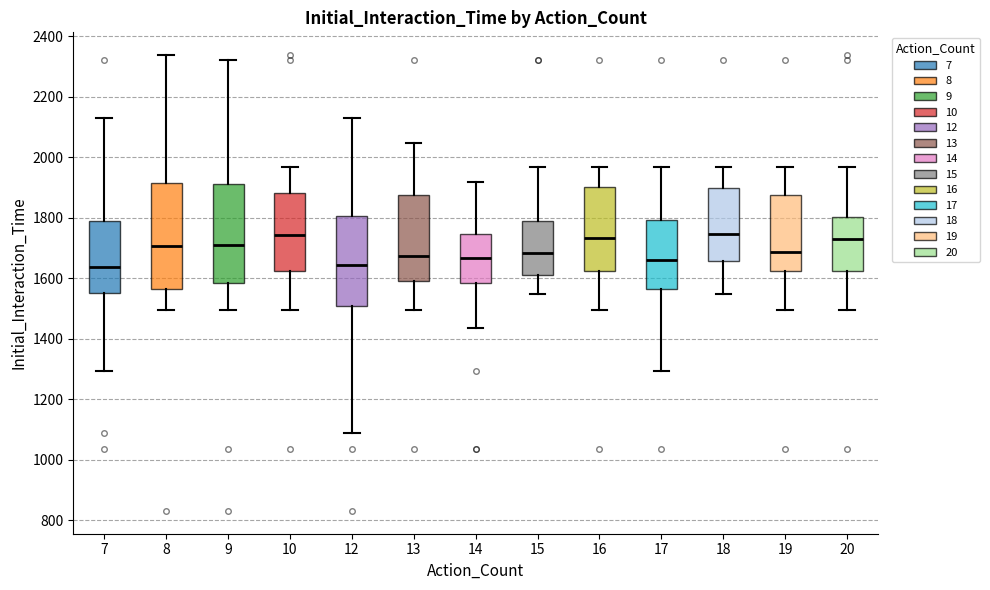

Reading left to right, transcribe this box plot: for each box, give where its median line is, the range the box spans, and where its two whiskers end, as read against the y-axis. The values are not printed on the chart, so give them approximately, as read against the axis.

7: median 1640, box 1540 to 1780, whiskers 1300 to 2120
8: median 1700, box 1560 to 1920, whiskers 1500 to 2340
9: median 1700, box 1580 to 1920, whiskers 1500 to 2320
10: median 1740, box 1620 to 1880, whiskers 1500 to 1960
12: median 1640, box 1500 to 1800, whiskers 1080 to 2120
13: median 1680, box 1600 to 1880, whiskers 1500 to 2040
14: median 1660, box 1580 to 1740, whiskers 1440 to 1920
15: median 1680, box 1620 to 1780, whiskers 1540 to 1960
16: median 1740, box 1620 to 1900, whiskers 1500 to 1960
17: median 1660, box 1560 to 1800, whiskers 1300 to 1960
18: median 1740, box 1660 to 1900, whiskers 1540 to 1960
19: median 1680, box 1620 to 1880, whiskers 1500 to 1960
20: median 1740, box 1620 to 1800, whiskers 1500 to 1960